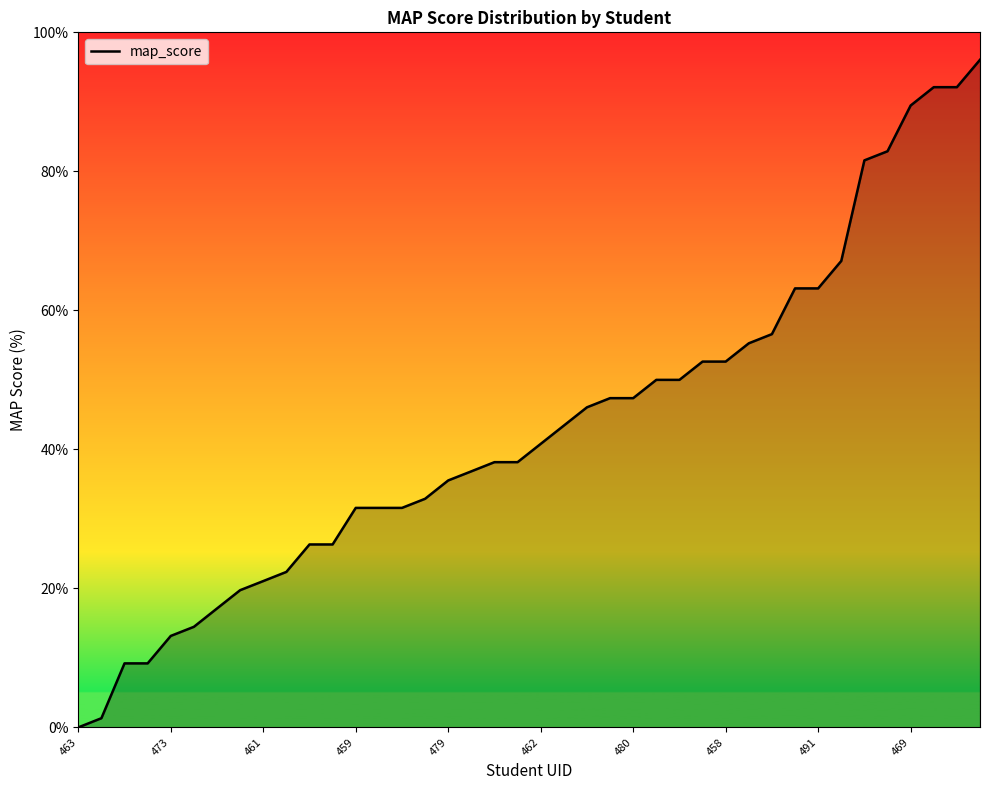

Which has a higher value, 461 or 469?

469